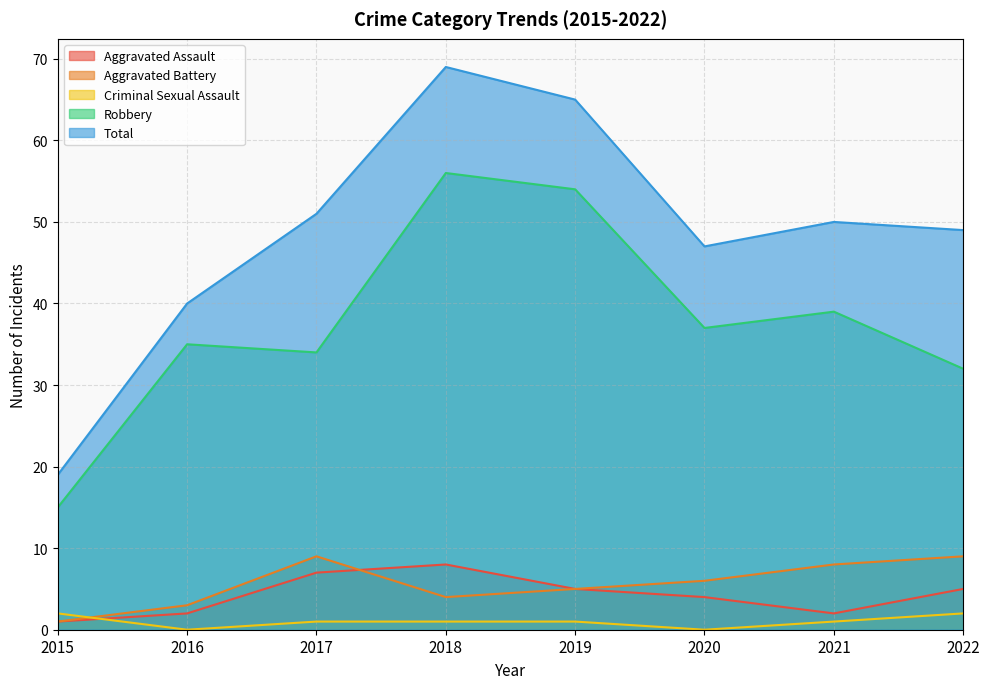

At which category does the chart reach its peak across all series?

2018